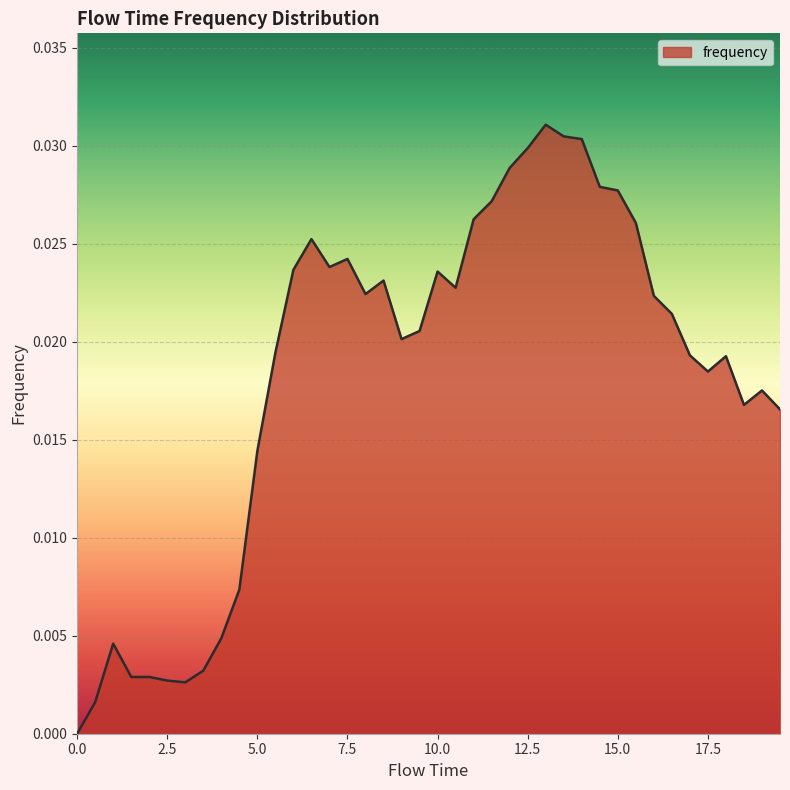

Count the number of categories in the chart.

40